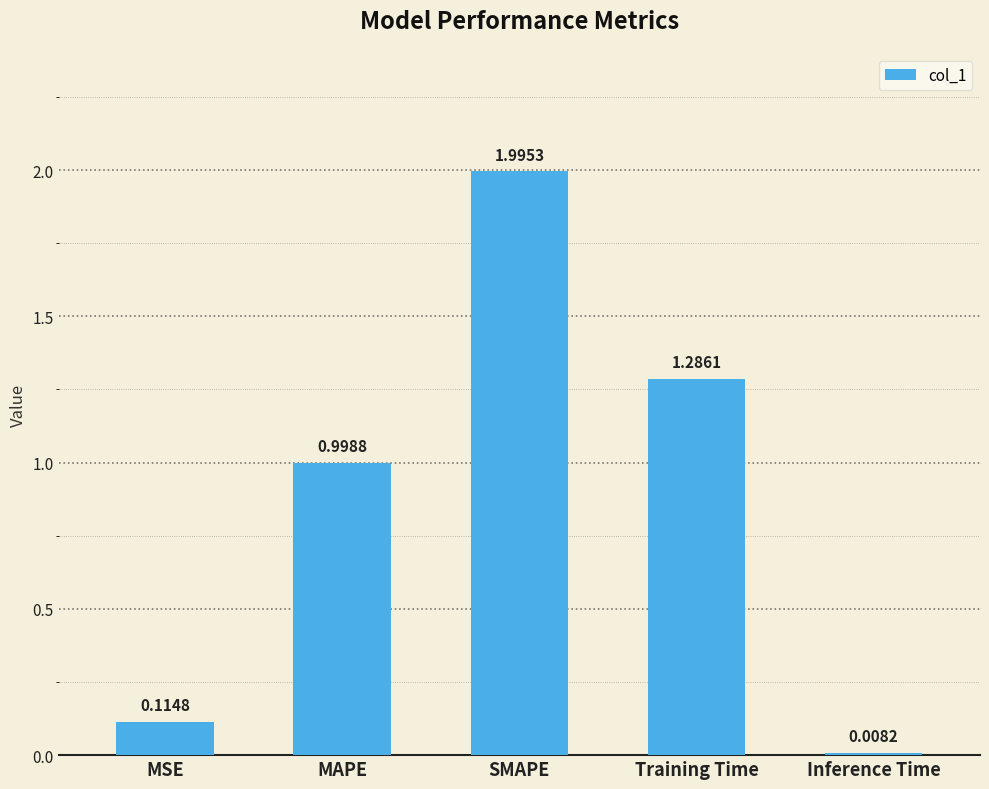

Where is the data nearest to the value 1?

MAPE